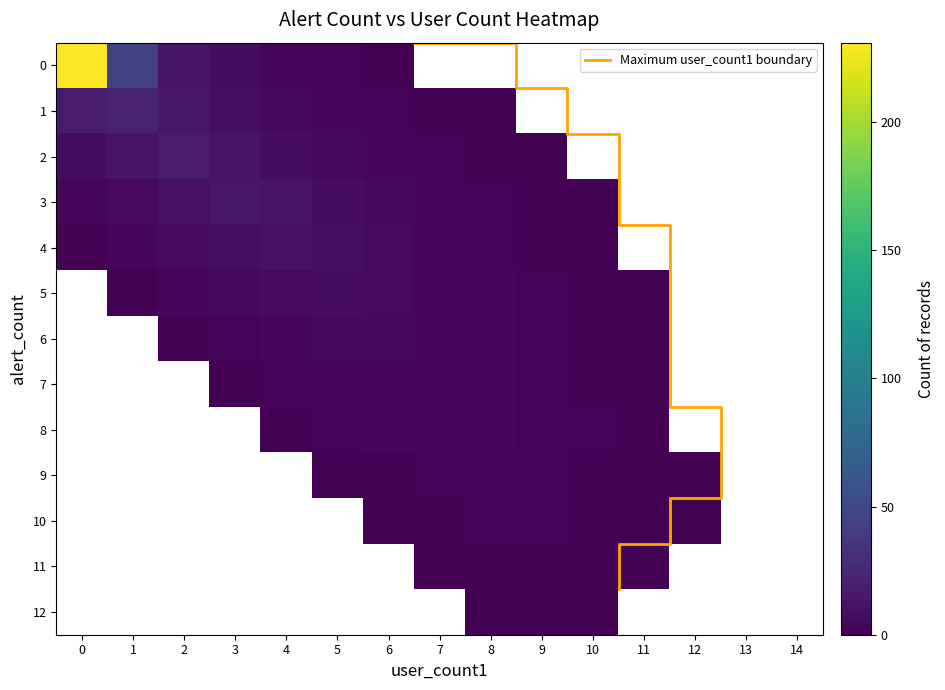

True or false: 3 has a value of -7 at 12.

False